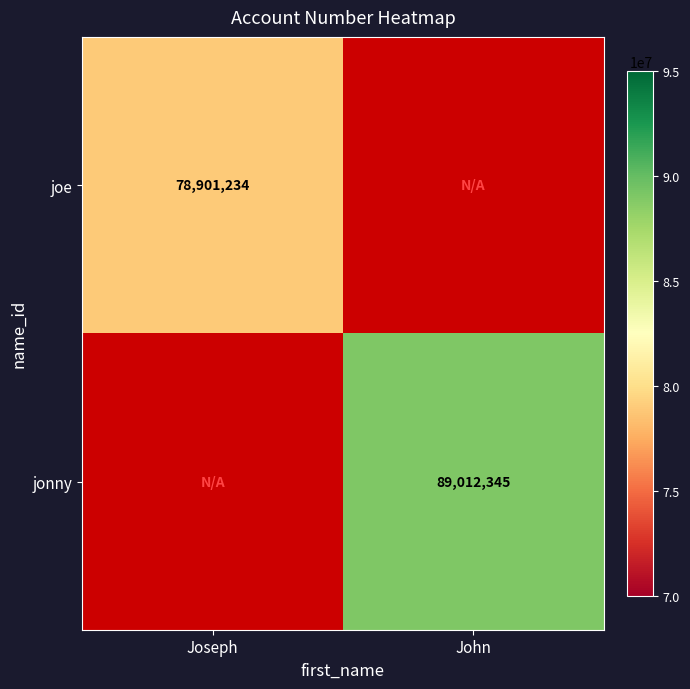

The value of joe at Joseph is 78901234. True or false?

True